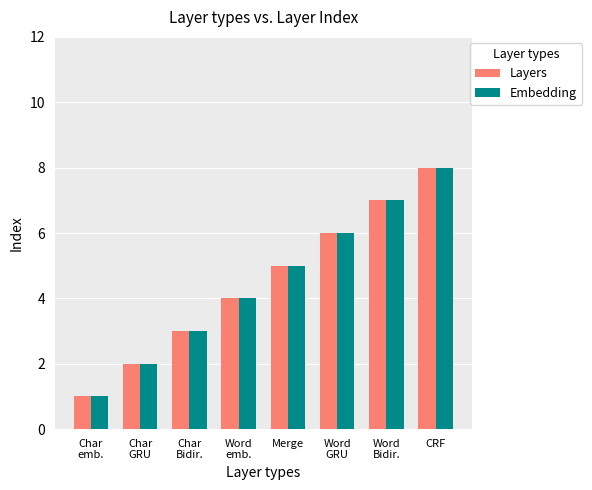

What is the minimum value for Layers?

1